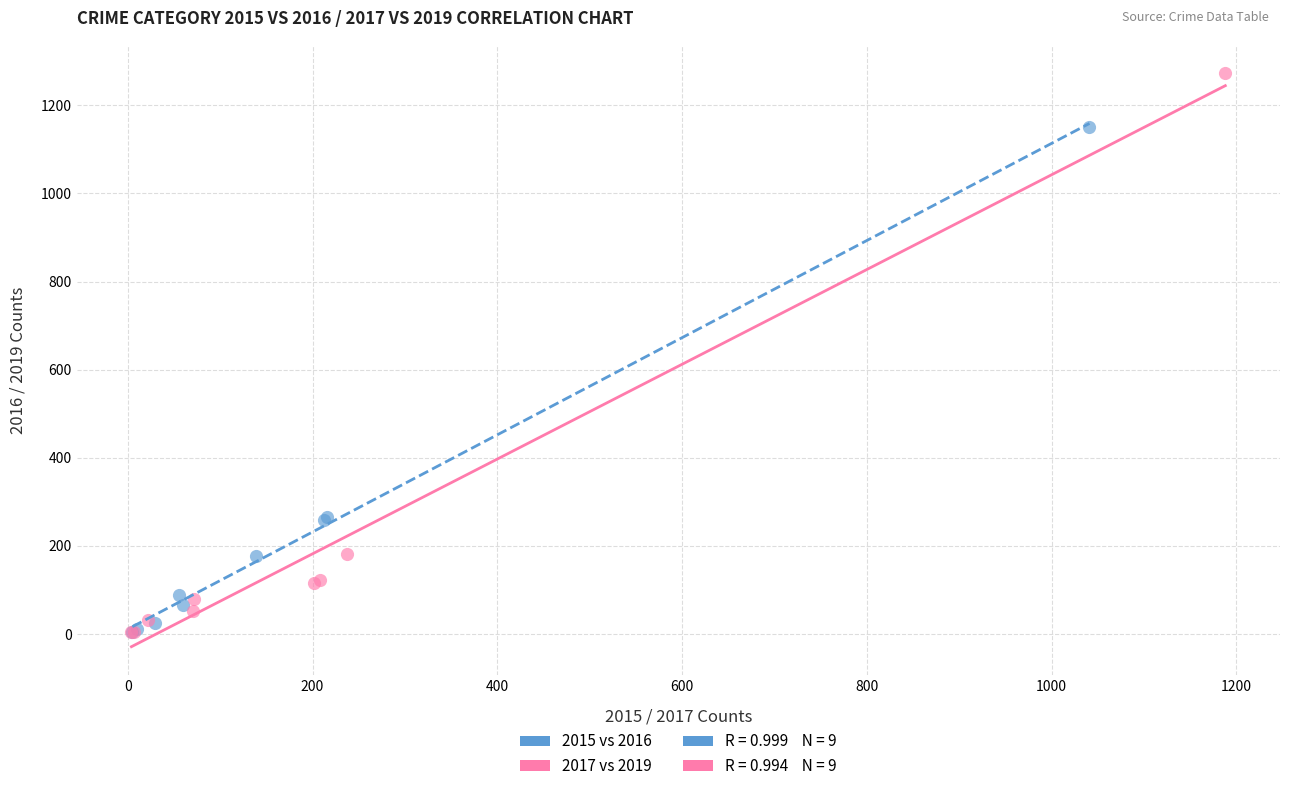

Which series reaches the maximum Y coordinate?

2017 vs 2019